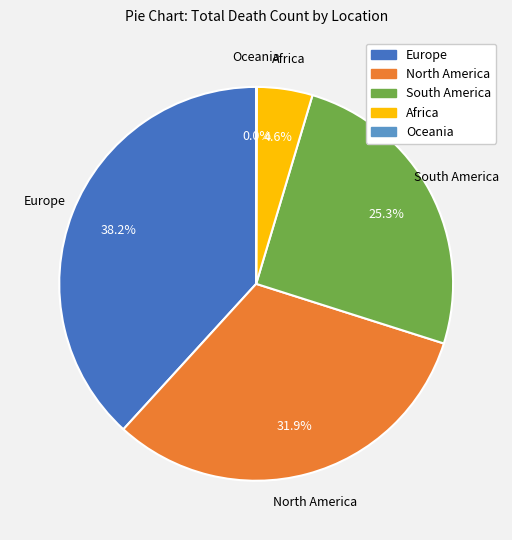

What is the largest slice in the pie chart?

Europe